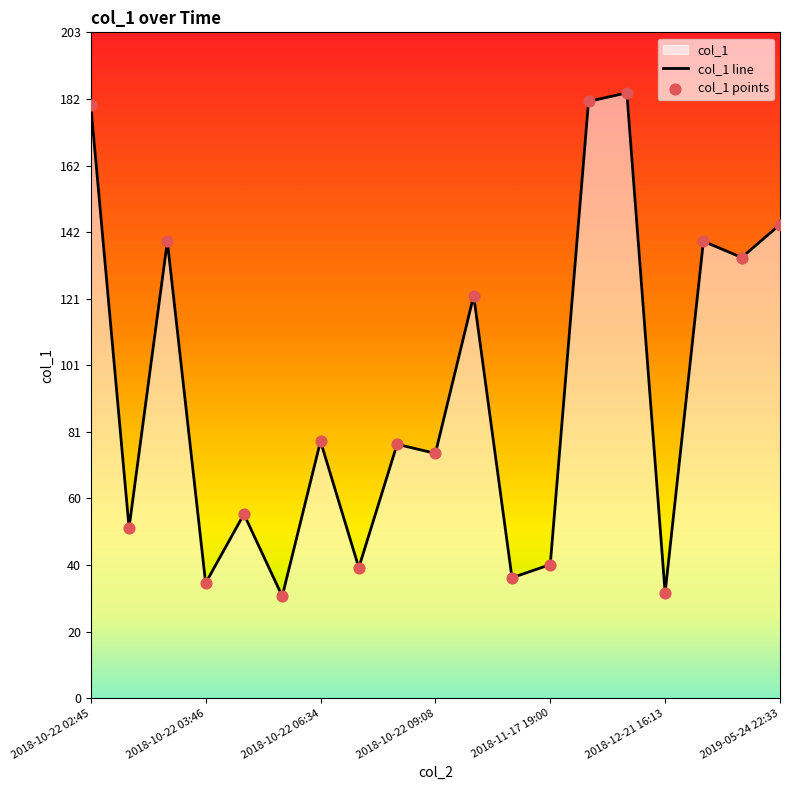

What is the change in value from 2018-10-22 04:54 to 2018-10-22 09:09?

+91.7